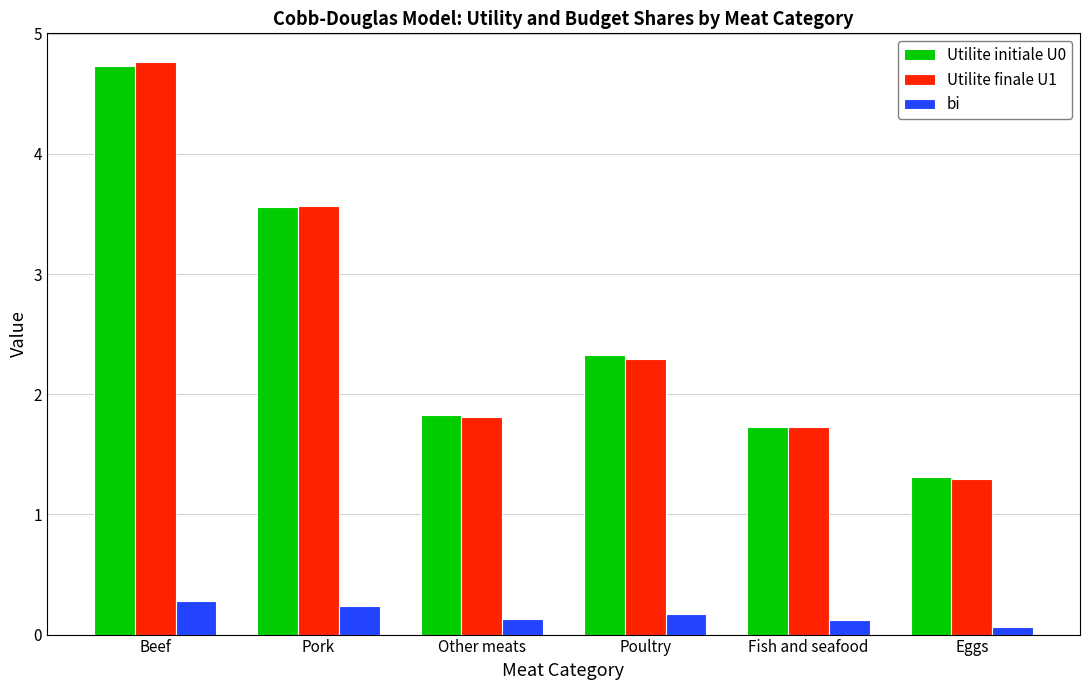

Are the bars grouped side by side (vs. stacked)?

Yes